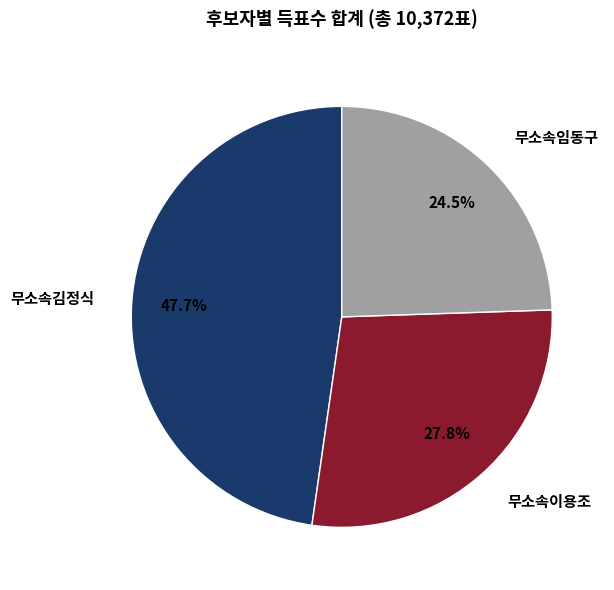

Combined, what portion of the pie is 무소속이용조 and 무소속임동구?

52.3%